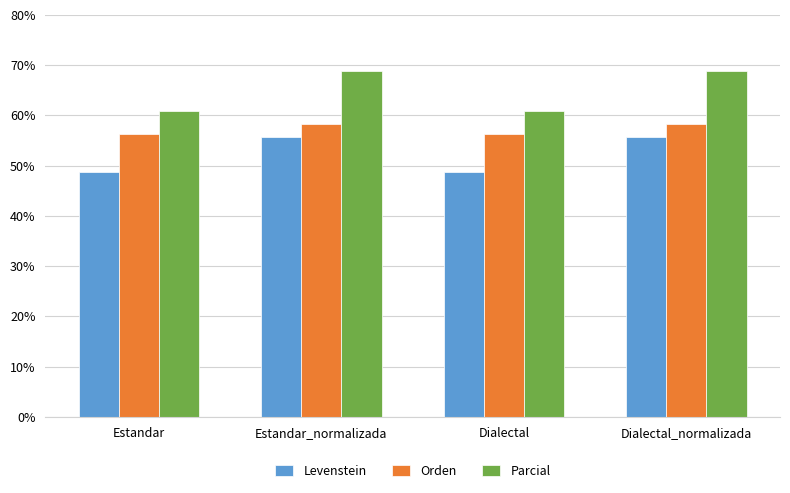

What is the difference between the maximum and second lowest values in the Parcial series?

8.1